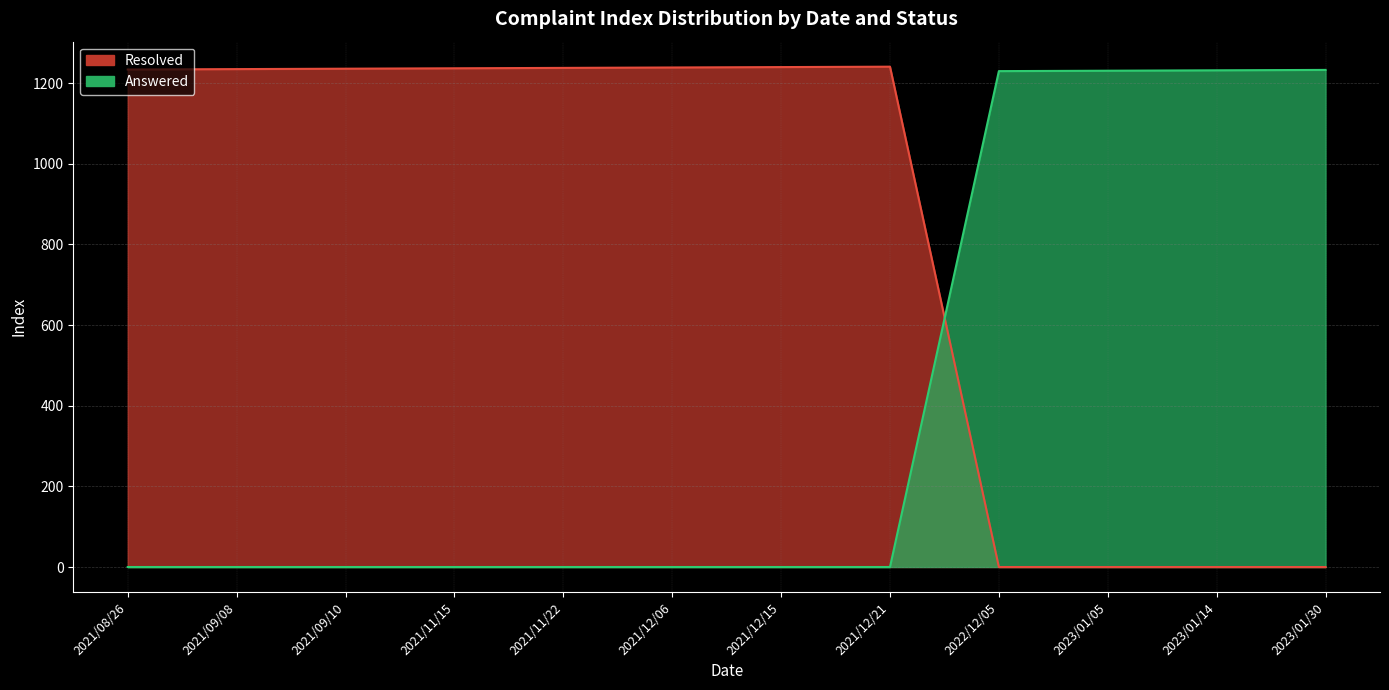

Rank the series by their average value, from highest to lowest.

Resolved, Answered